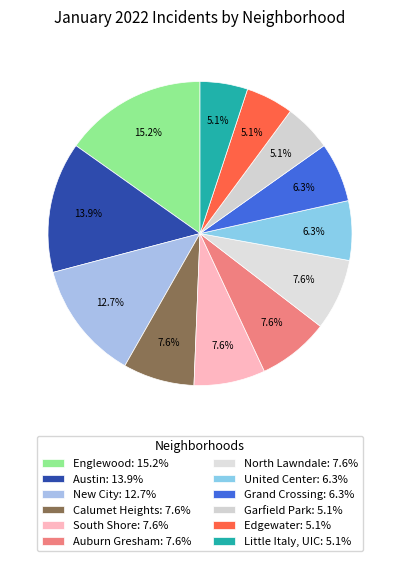

What is the smallest slice in the pie chart?

Garfield Park